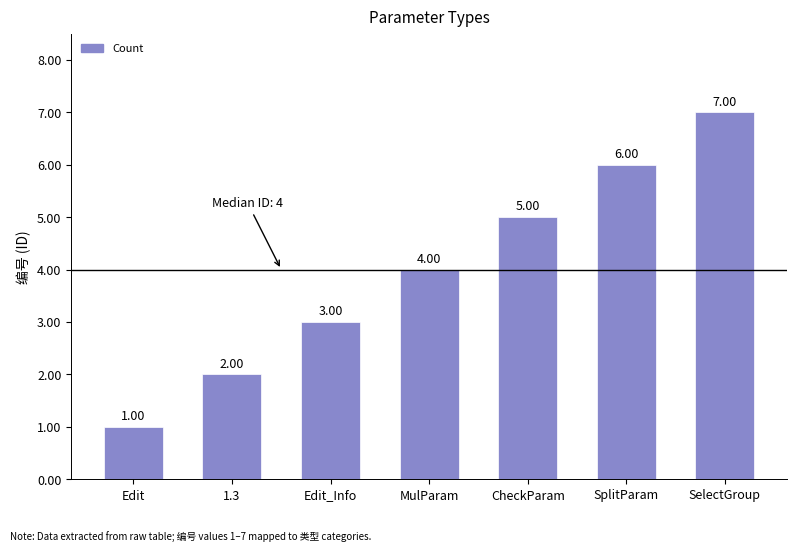

Between CheckParam and Edit, which is larger?

CheckParam